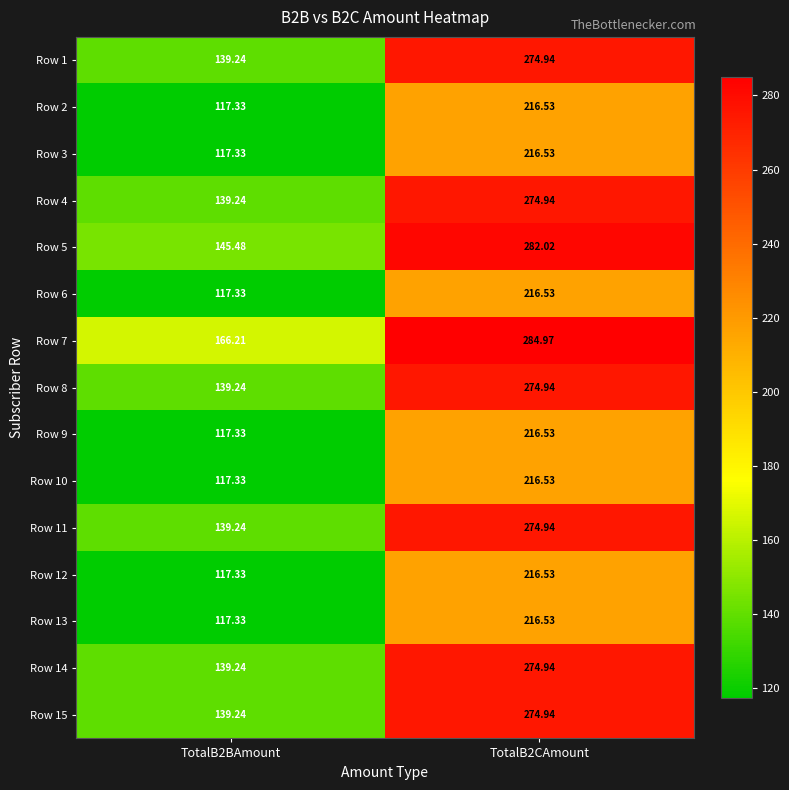

What is the spread (max minus min) of values at TotalB2BAmount?

48.9